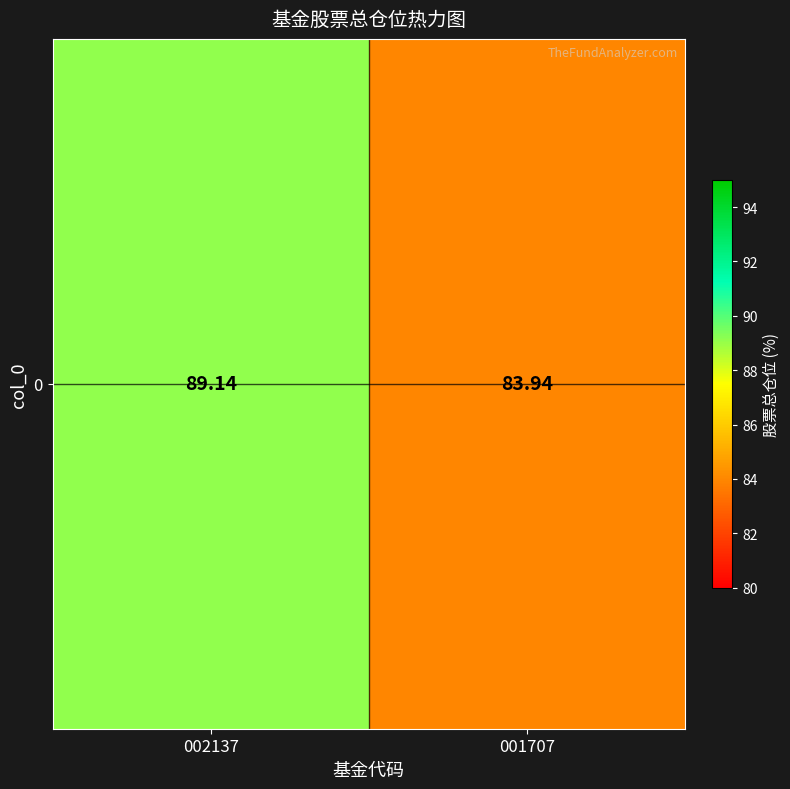

Reading left to right, list all the values displayed in this chart.

89.1	83.9